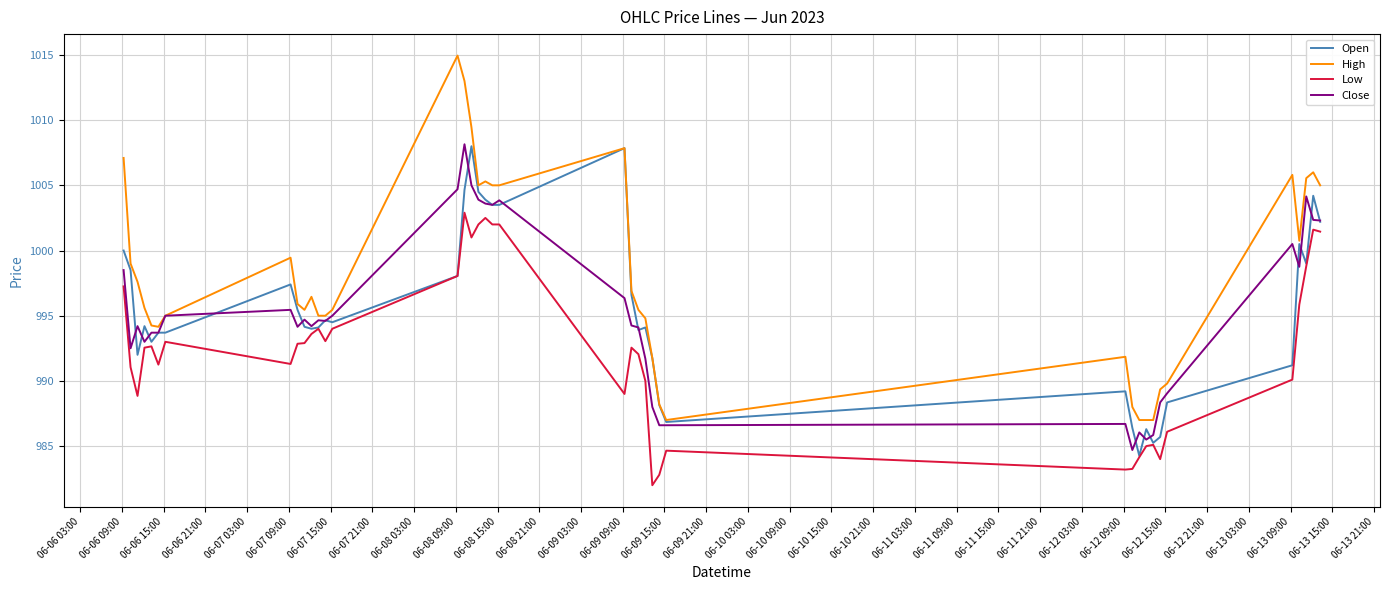

What is the difference between the second highest and minimum values in the High series?

26.0